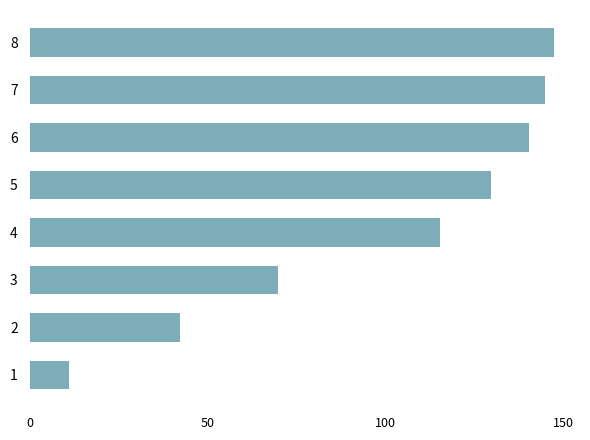

True or false: the data shows 194.6 at 7.

False